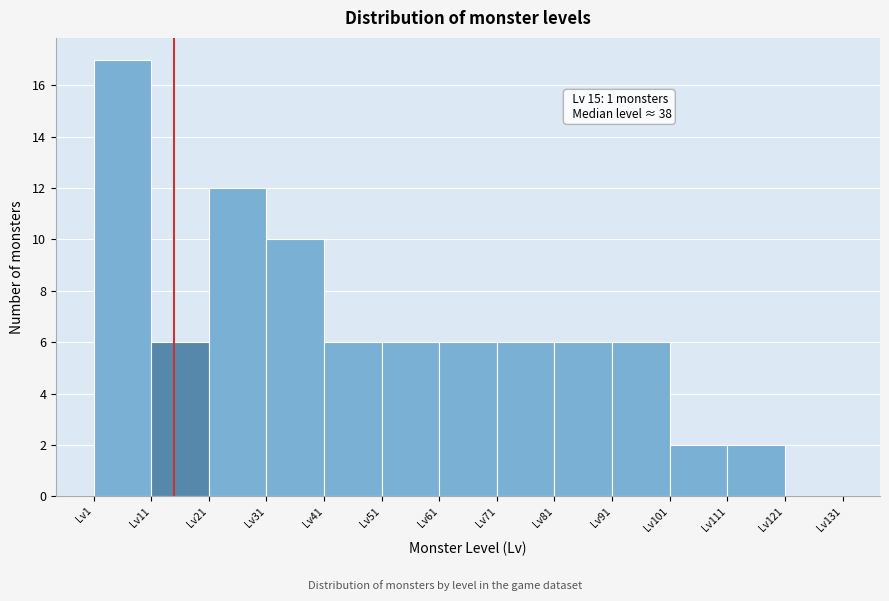

Which range on the x-axis has the tallest bar?

1 to 11